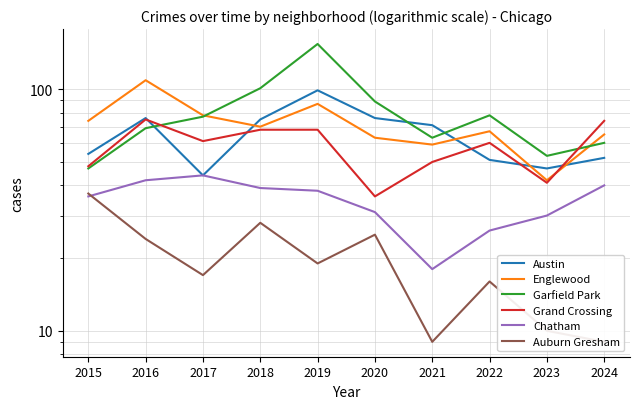

Is the value of Chatham at 2022 greater than the value of Grand Crossing at 2022?

No